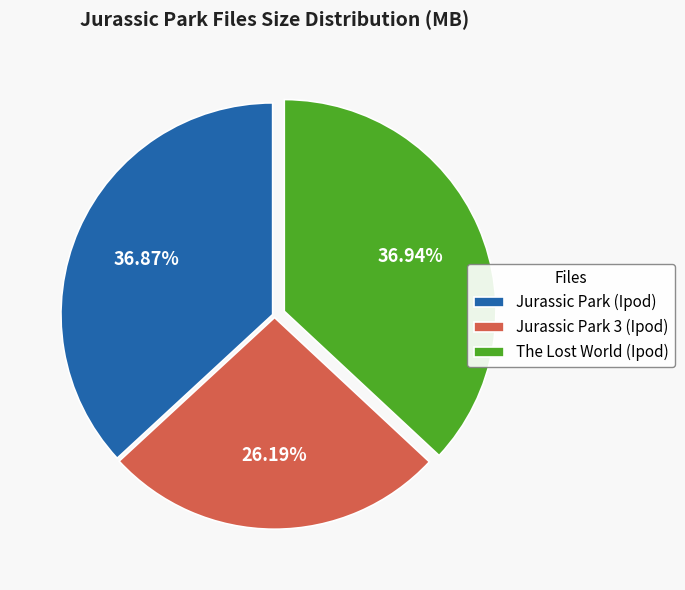

Is there any slice that represents more than half of the pie?

No